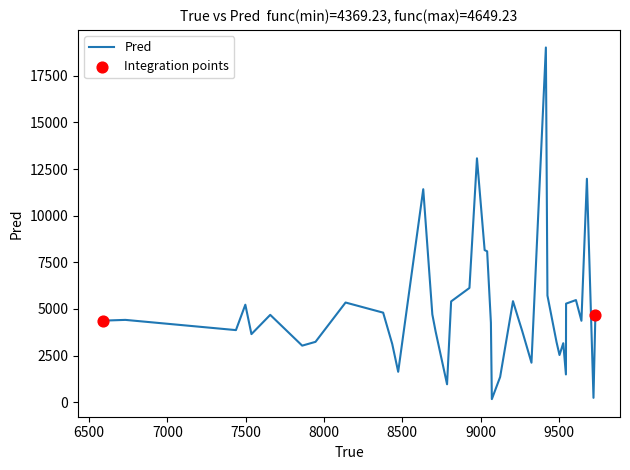

What is the greatest value displayed?

19015.9